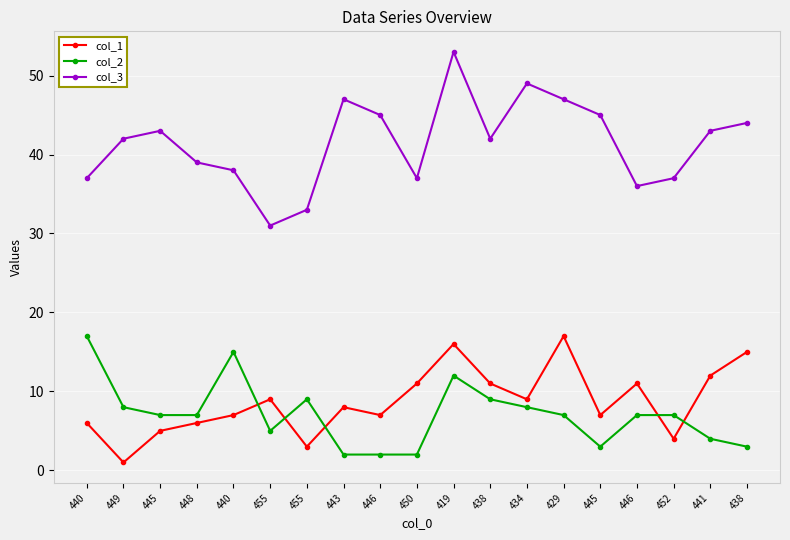

True or false: col_1 has a value of 1 at 449.

True